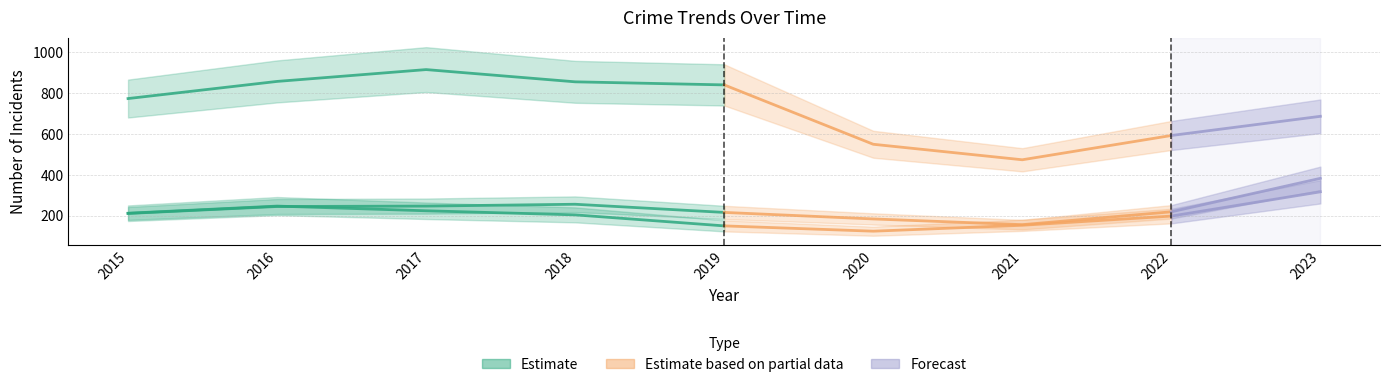

True or false: Theft and Motor Vehicle Theft cross at least once.

False